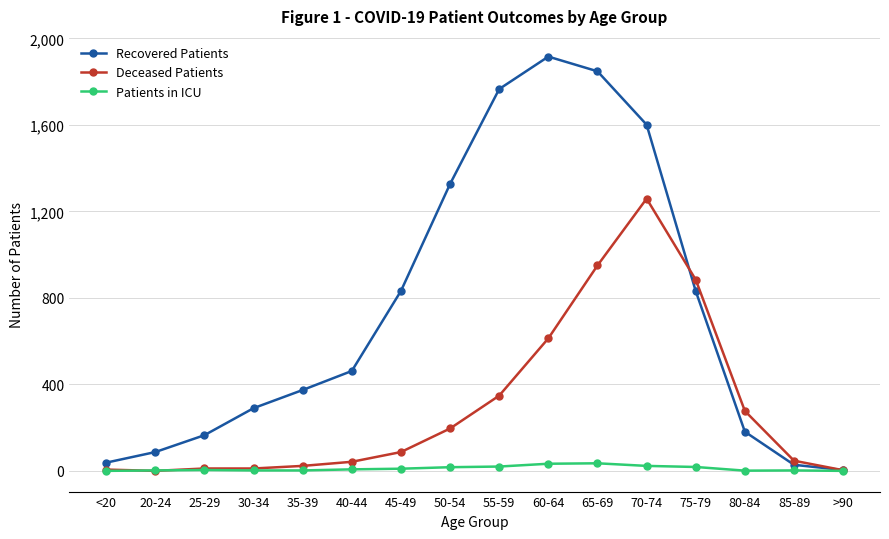

At which label does Recovered Patients reach its peak?

60-64